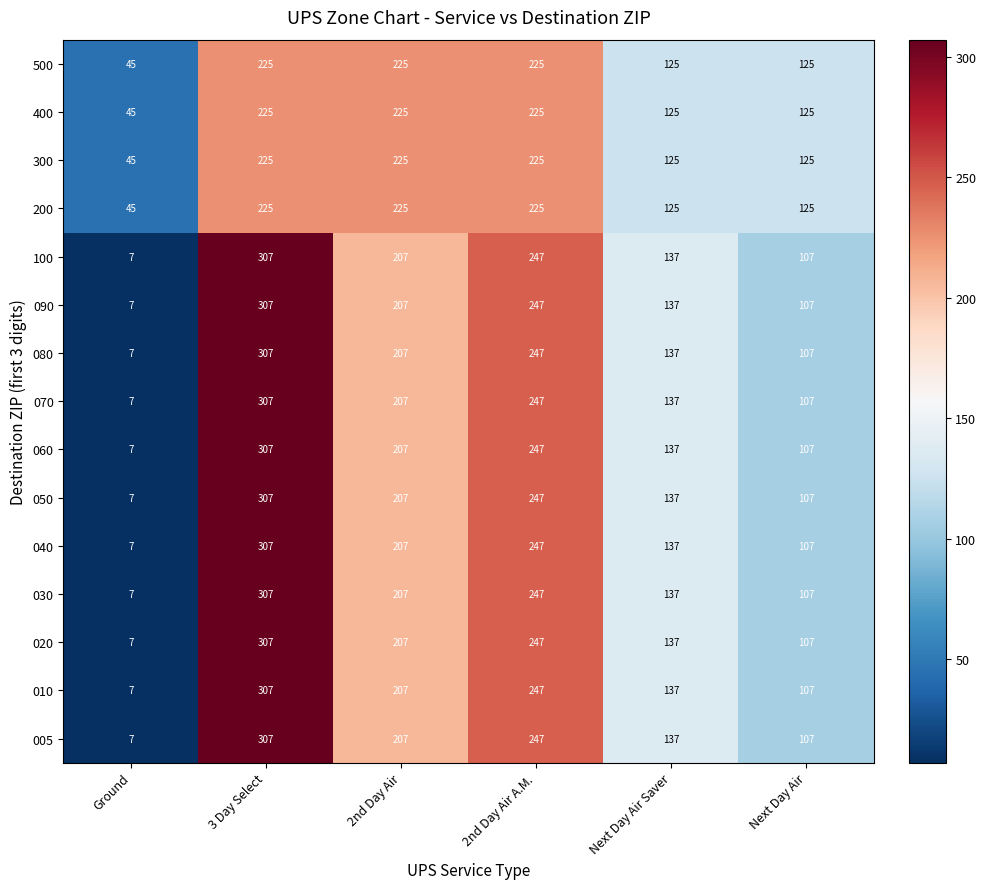

At which label does 060 reach its peak?

3 Day Select